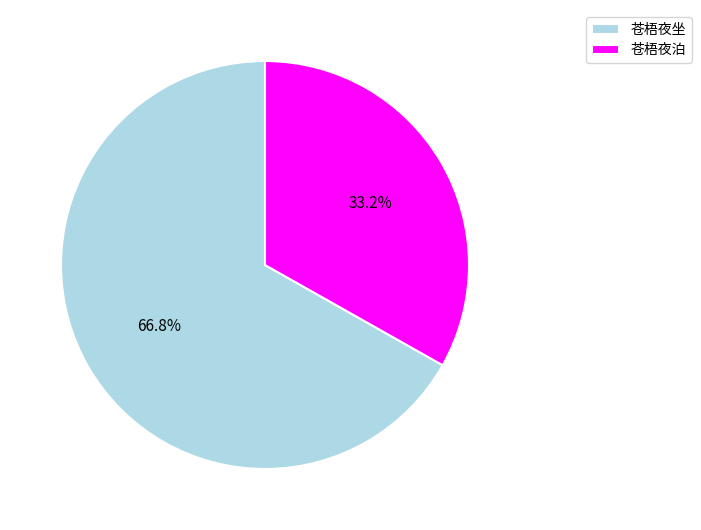

To the nearest percent, what is the average slice percentage?

50%